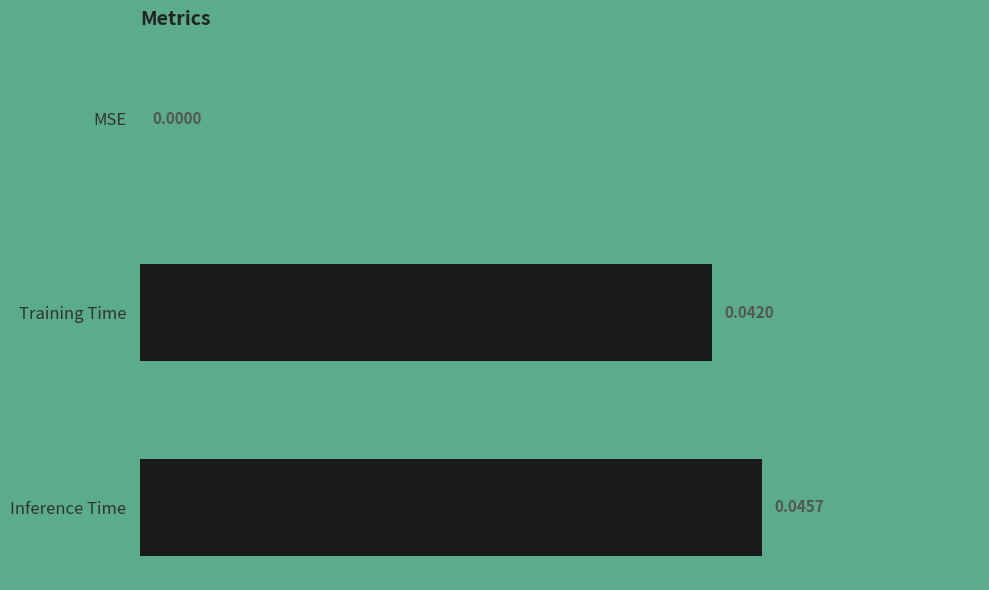

Does the chart contain stacked bars?

No